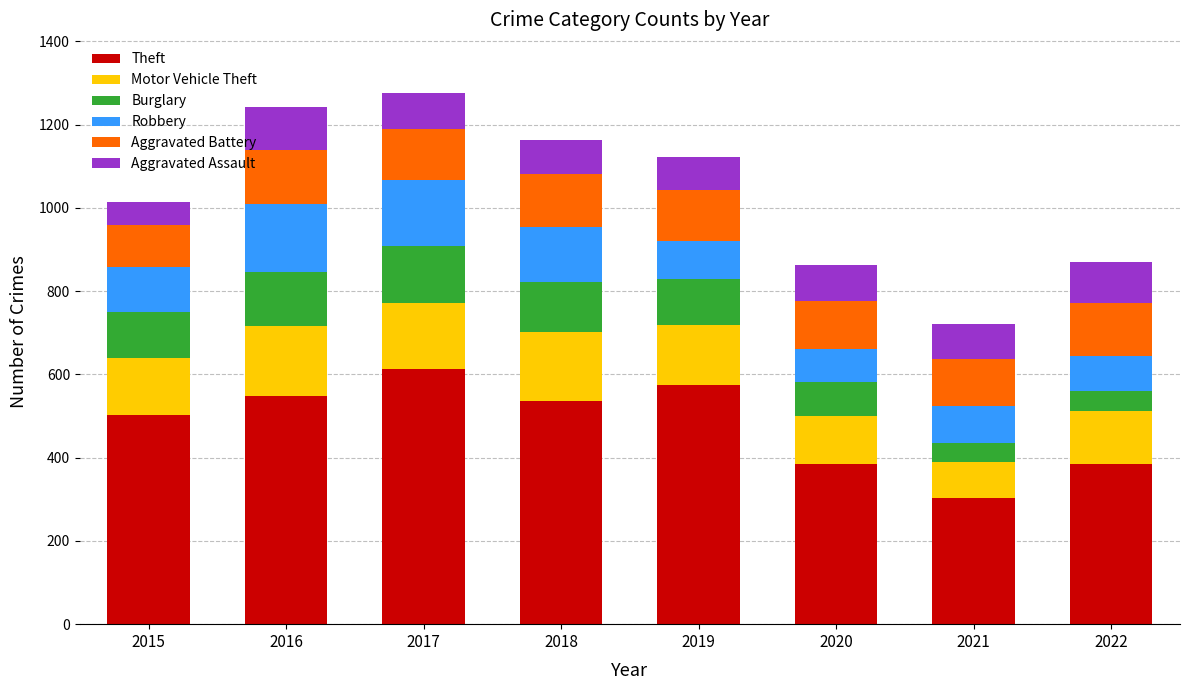

How many values in the Theft series are below 535?

4